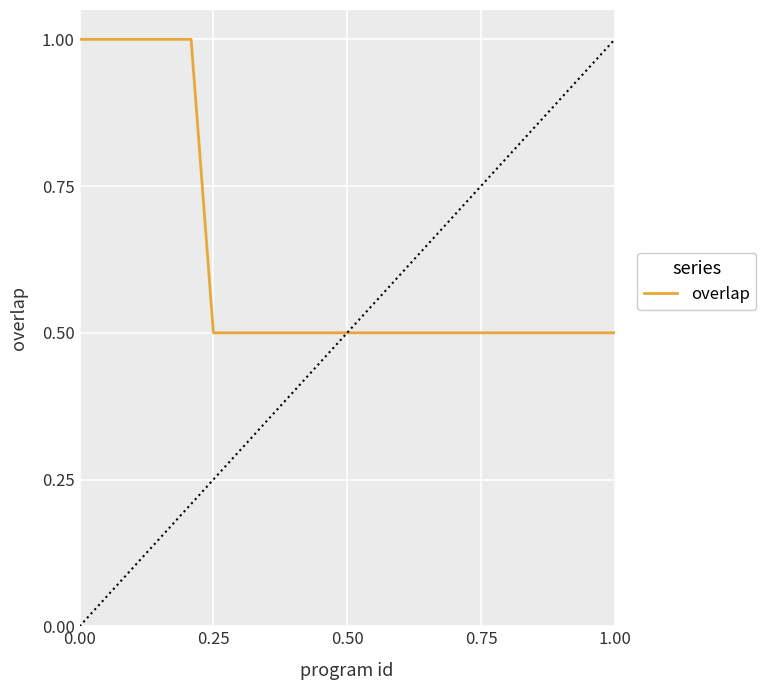

What is the greatest value displayed?

1.0